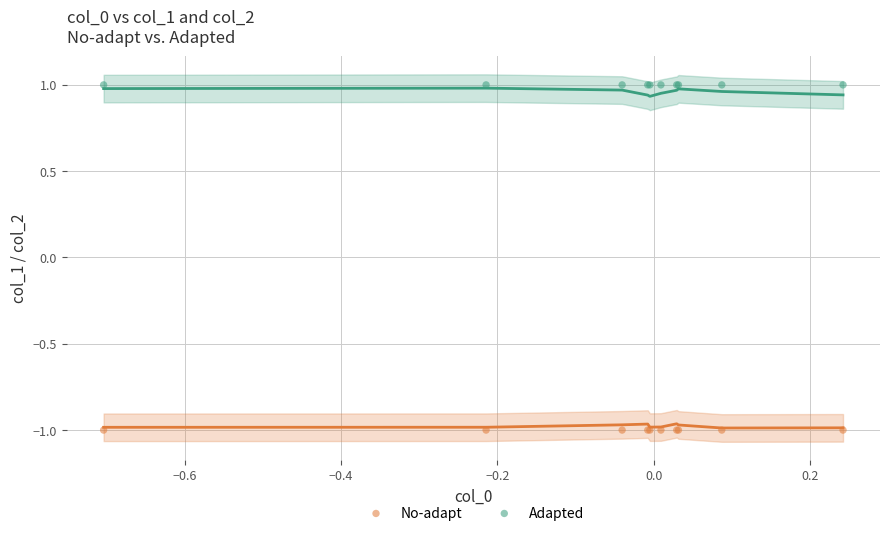

Which series contains the highest Y value?

Adapted